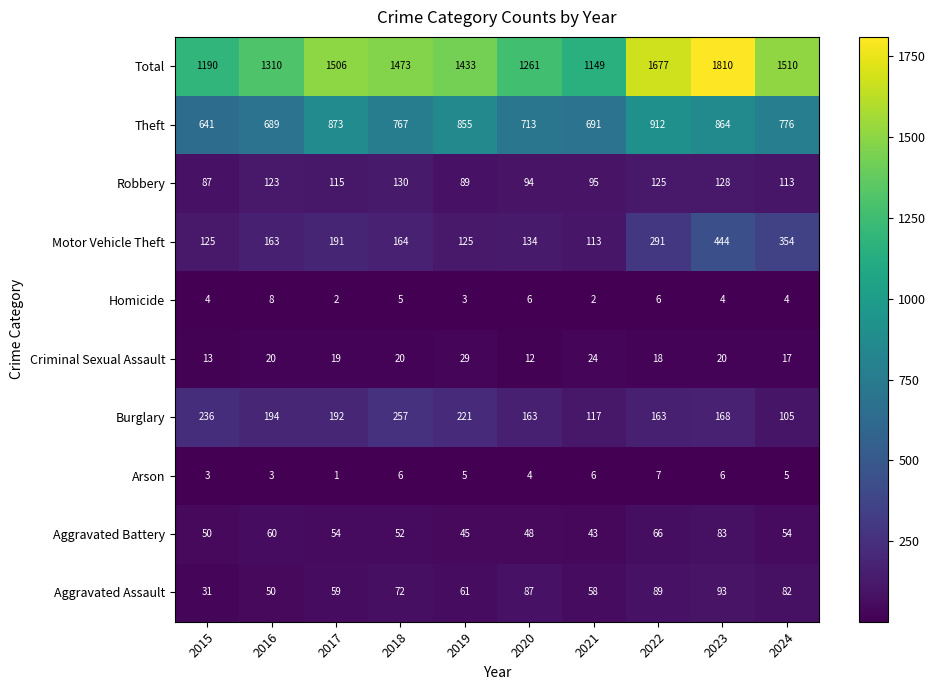

What is the greatest value displayed?

1810